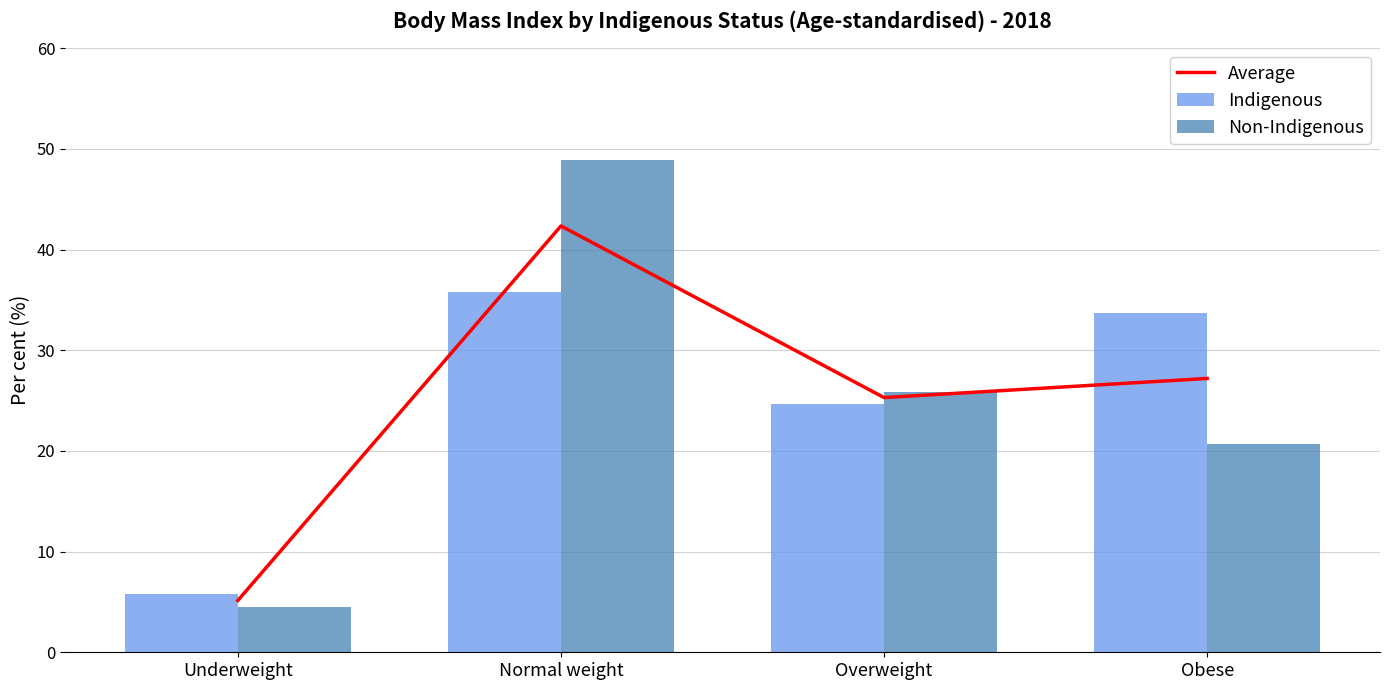

What is the lowest value of the Average series?

5.2